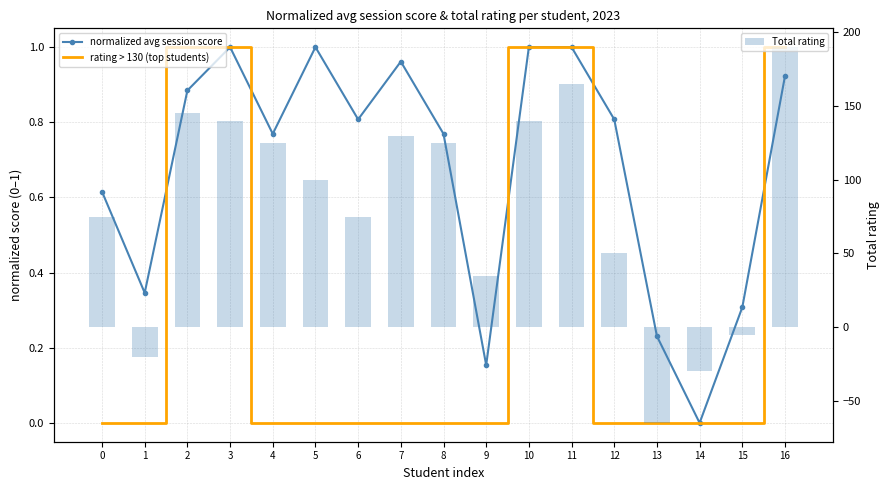

Which series changed the most between 3 and 11?

Total rating